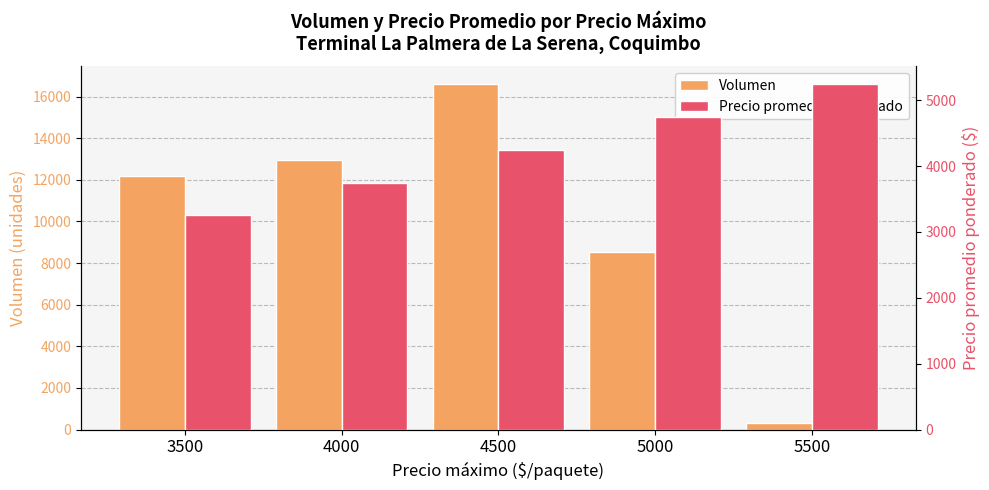

List the series in order of their overall mean, lowest first.

Precio promedio ponderado, Volumen